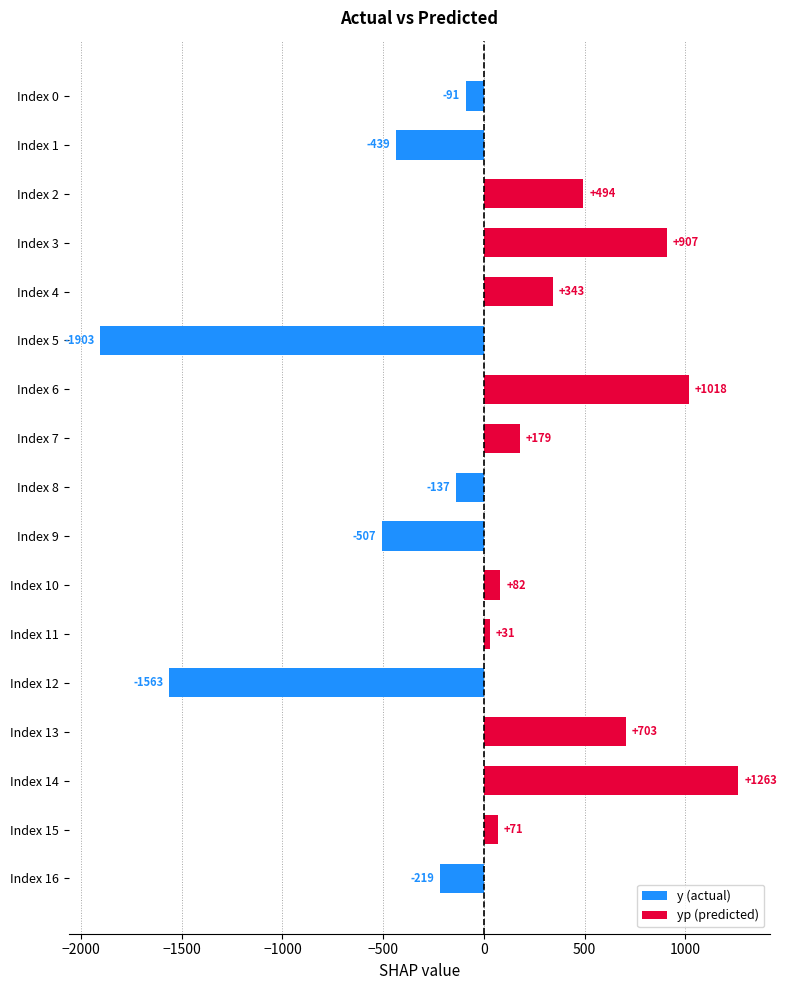

Which category has the highest value across all series?

Index 14